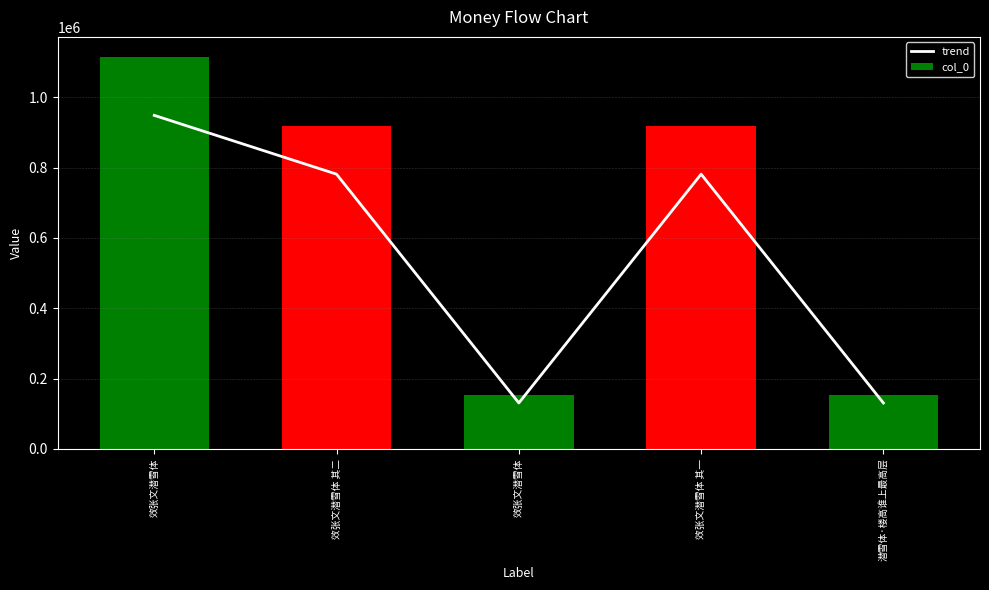

Does the chart contain stacked bars?

No